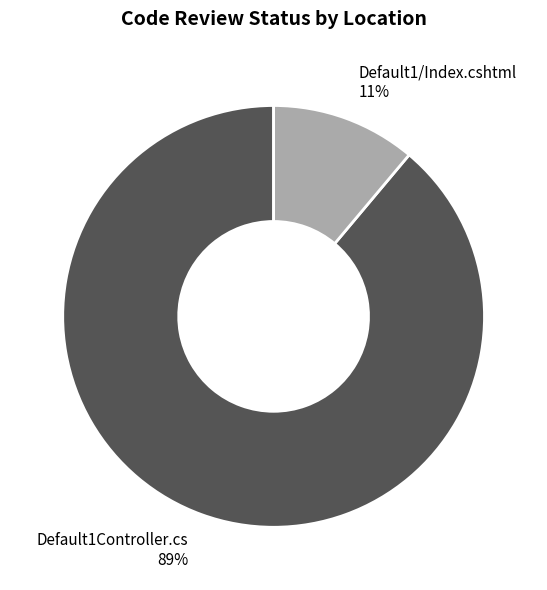

The Default1Controller.cs slice represents 89% of the pie. True or false?

True